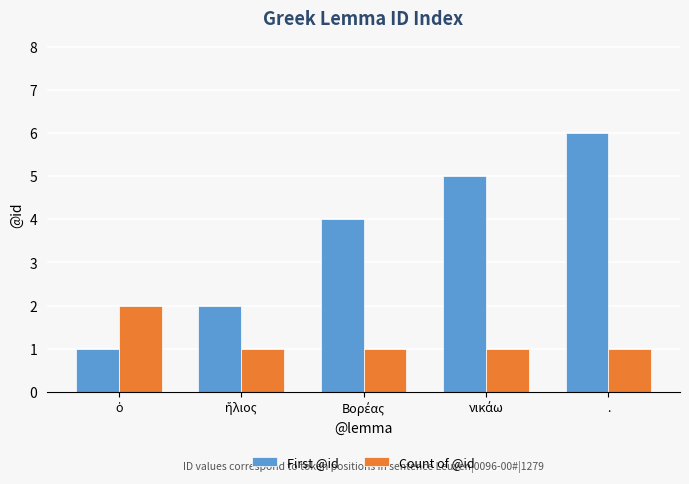

What is the highest value of the Count of @id series?

2